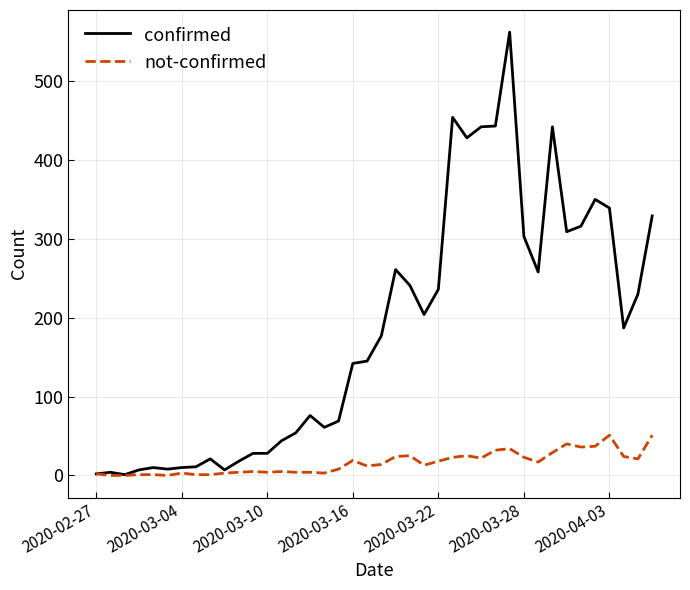

How many lines are shown in the chart?

2